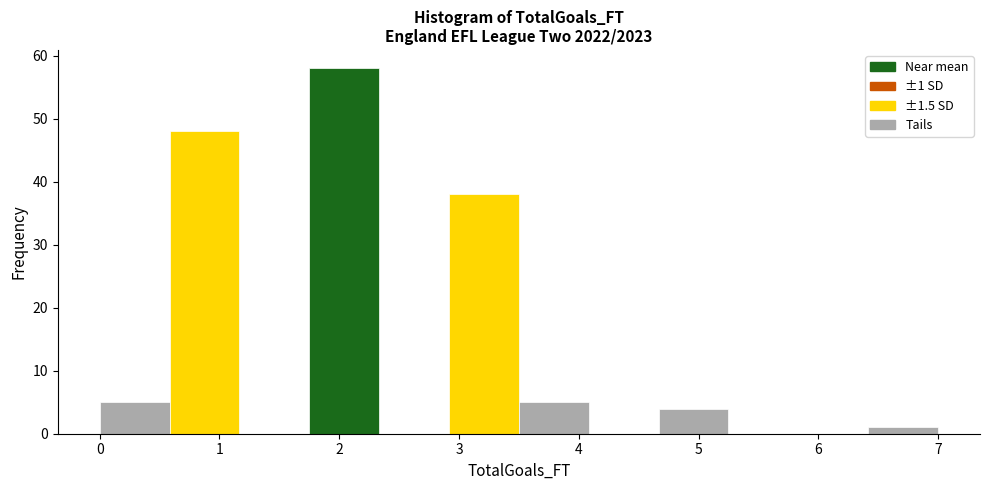

Over which range of the x-axis is the bar tallest?

1.8 to 2.3